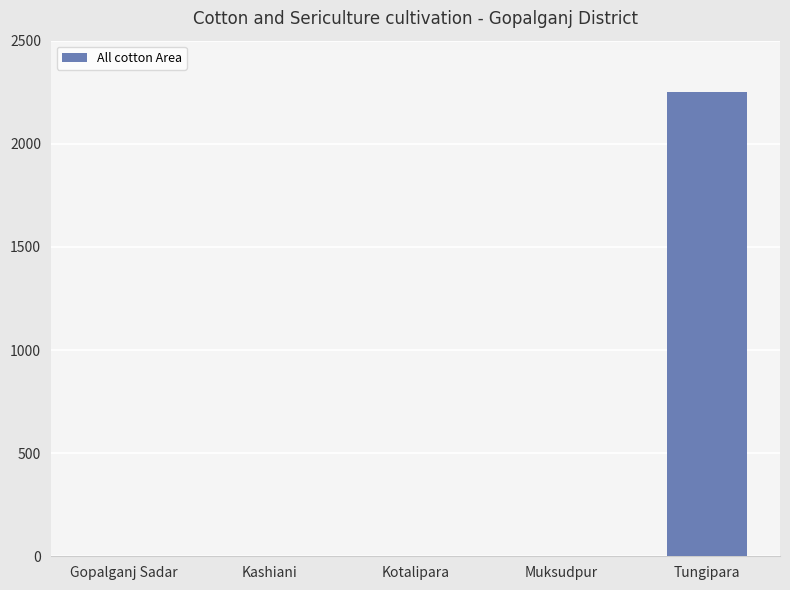

Count the number of values greater than 0.

1